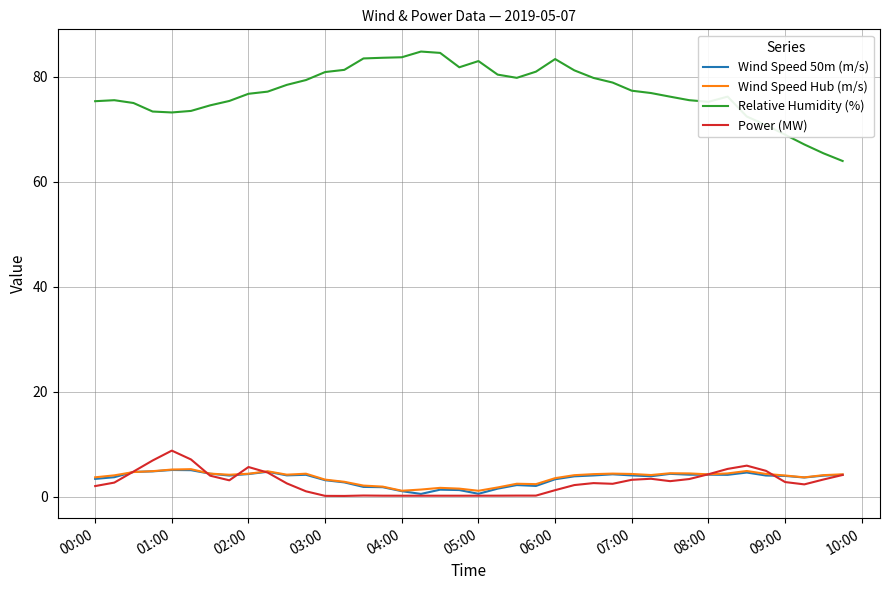

Which series has the largest total across all categories?

Relative Humidity (%)